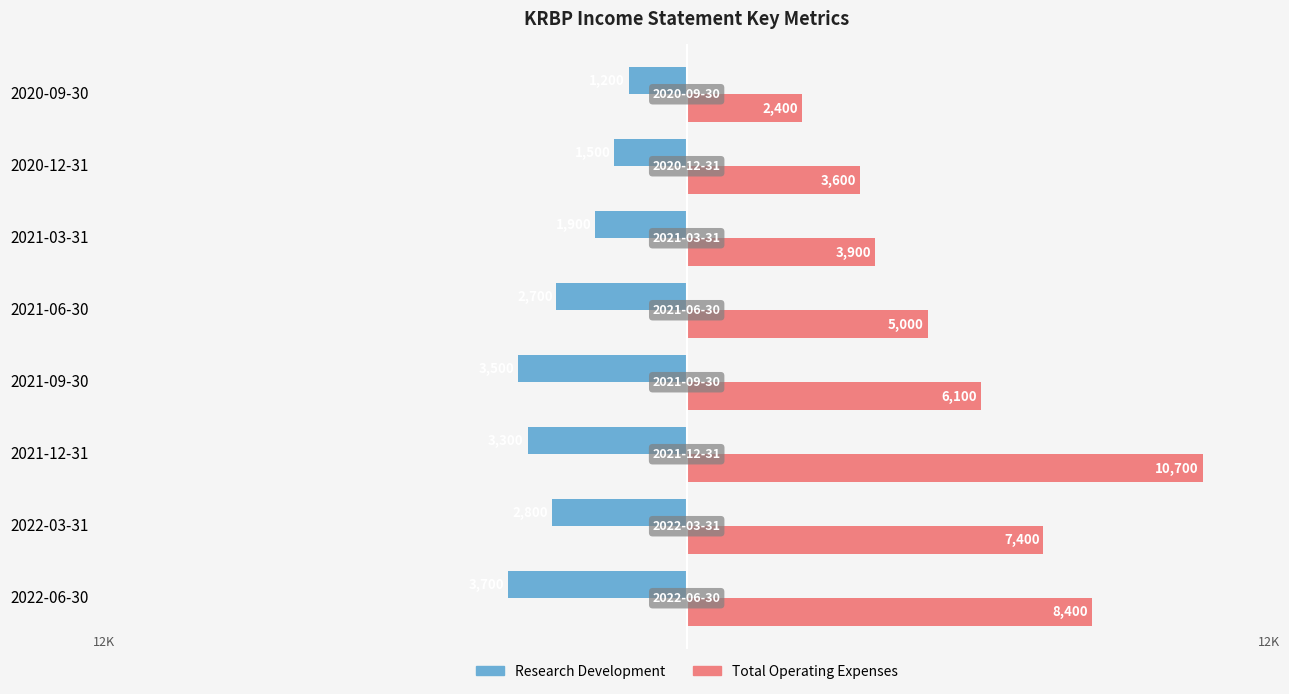

What is the average value of the Research Development series?

-2575